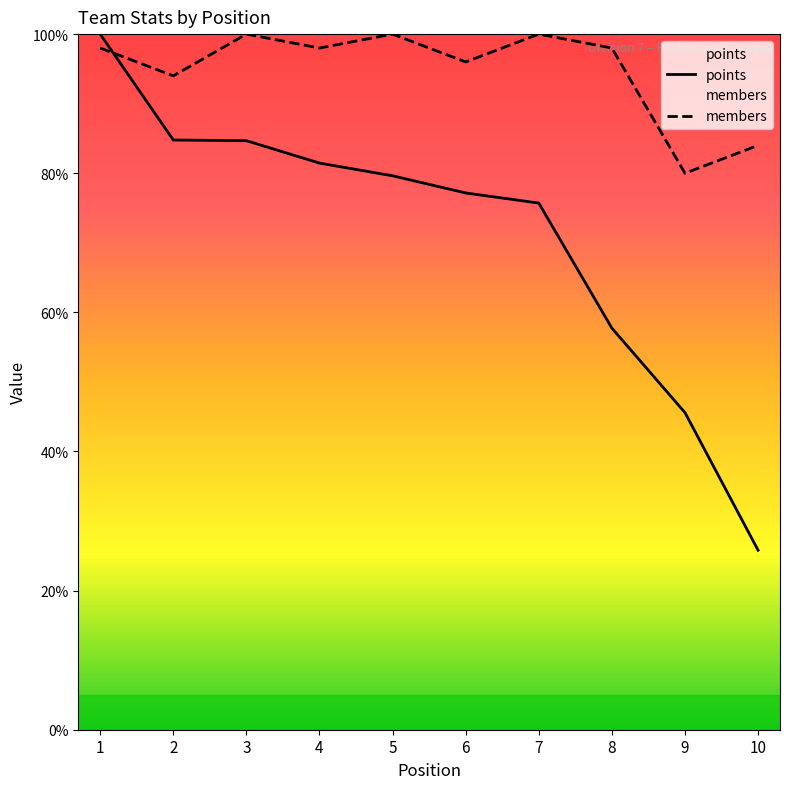

What is the total value across all series at 10?

109.8